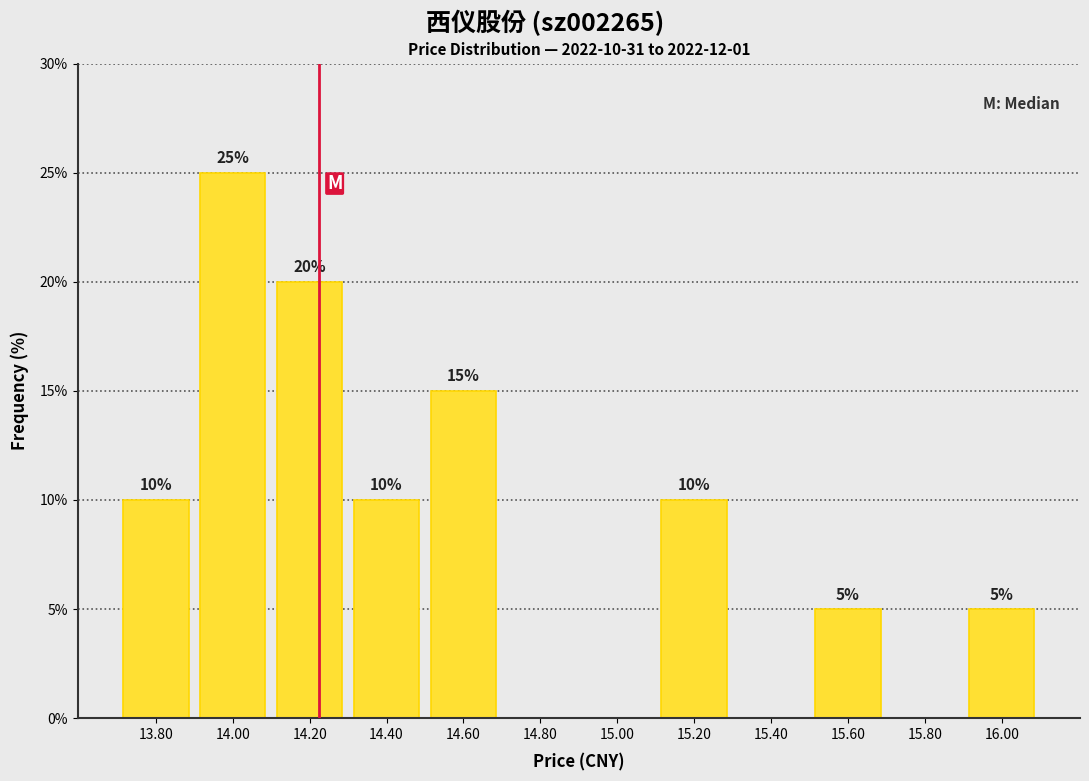

Which range on the x-axis has the tallest bar?

13.9 to 14.1